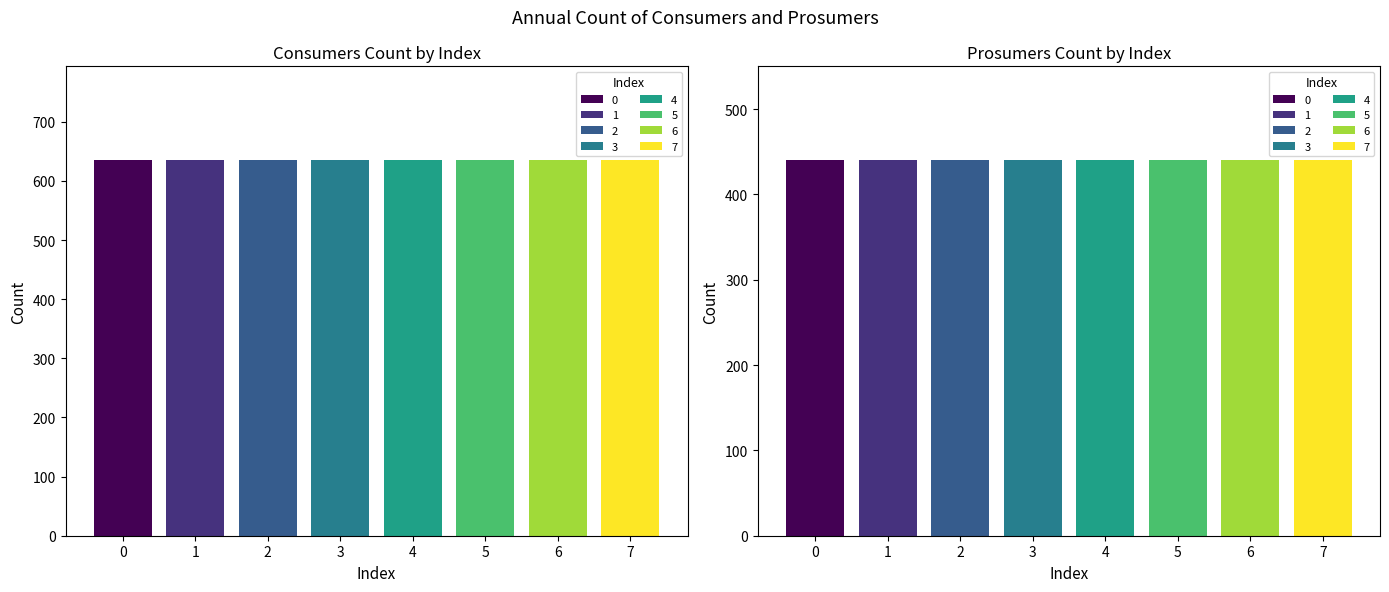

Rank the series at 0 from lowest to highest value.

Prosumers, Consumers